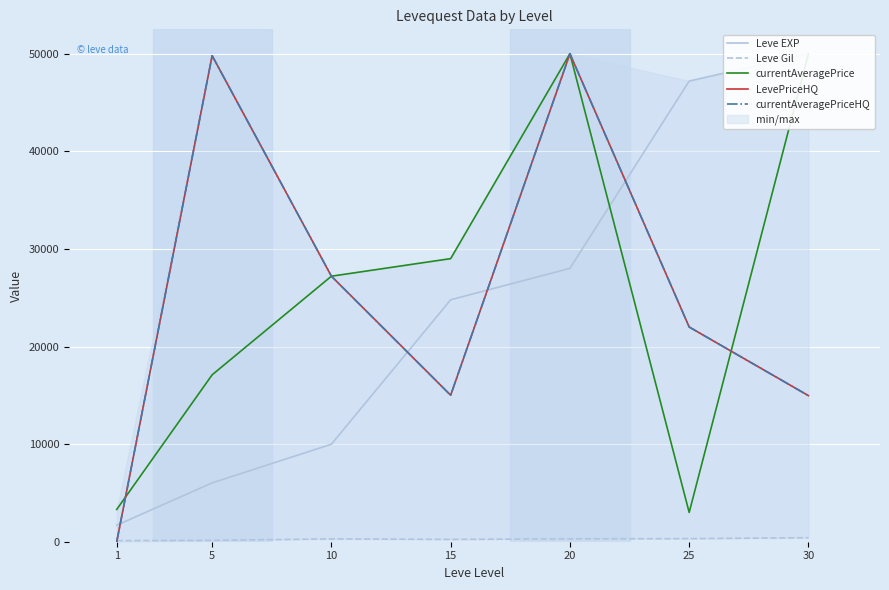

At which category does the chart reach its peak across all series?

30